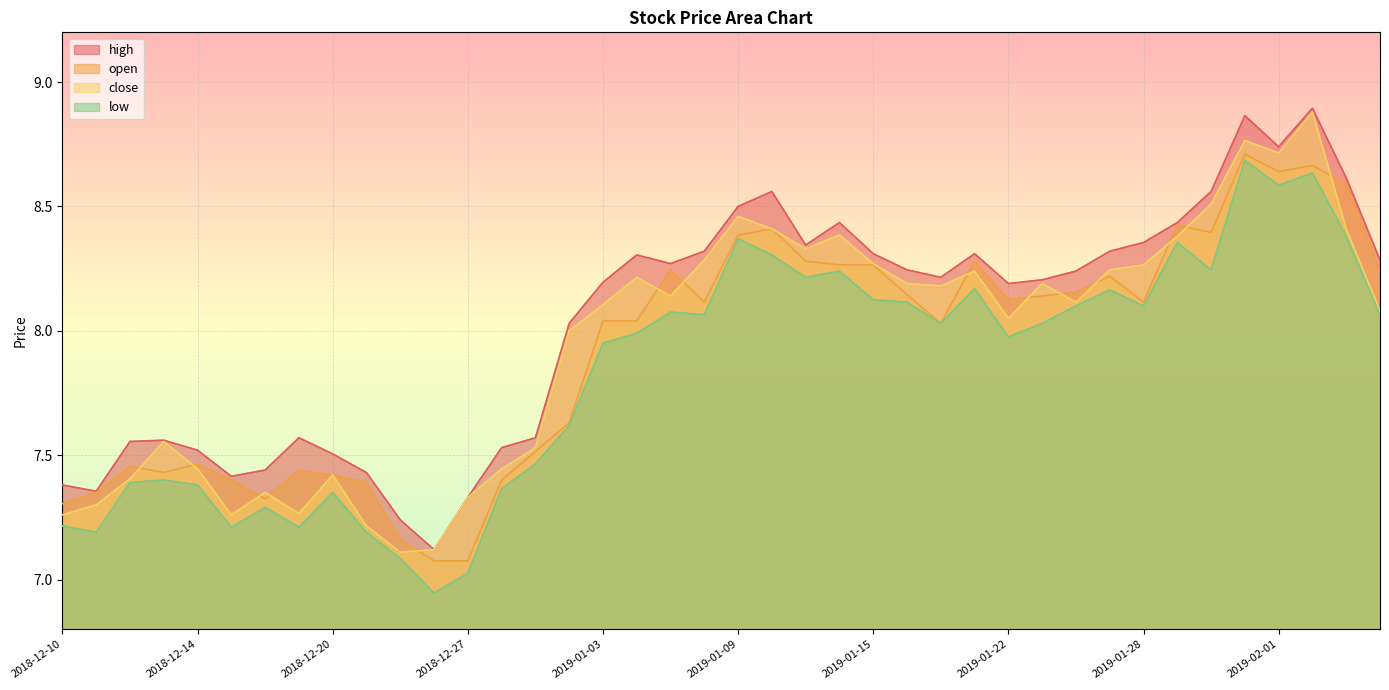

True or false: close and open intersect in this chart.

True